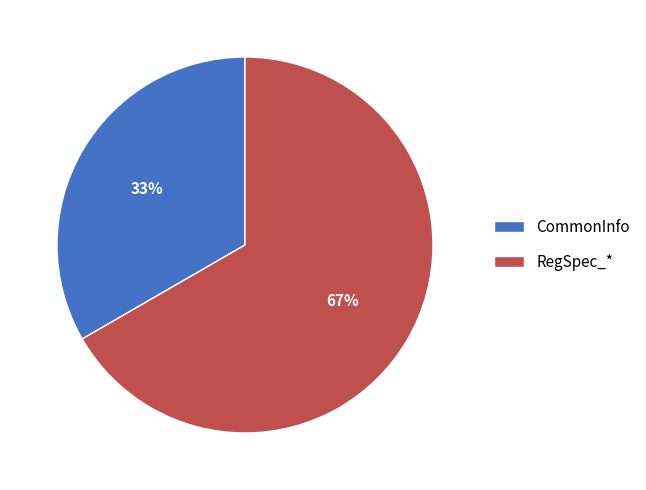

Is CommonInfo the majority of the pie?

No